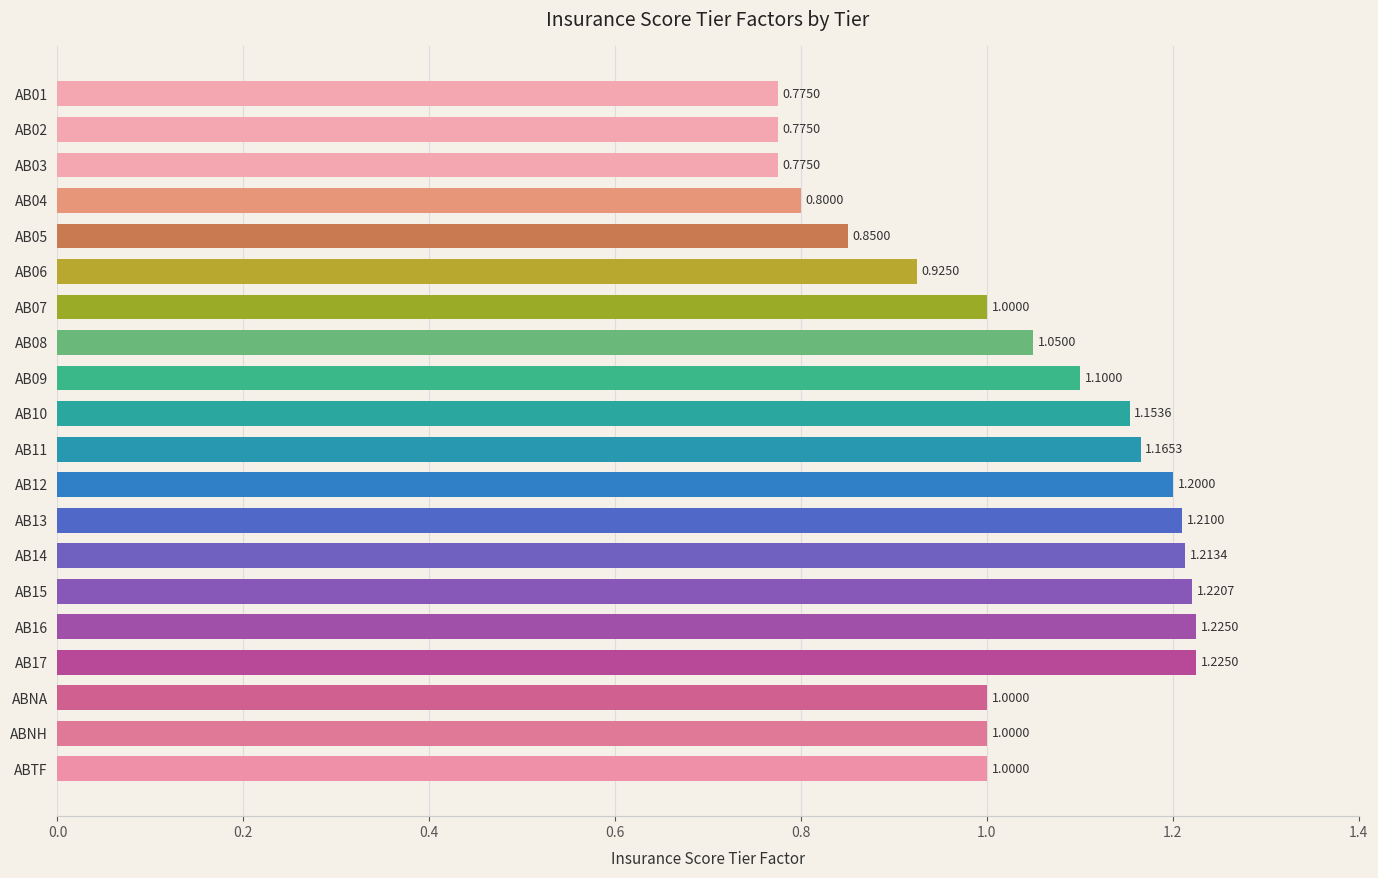

What is the sum of the values at AB09 and ABTF?

2.1